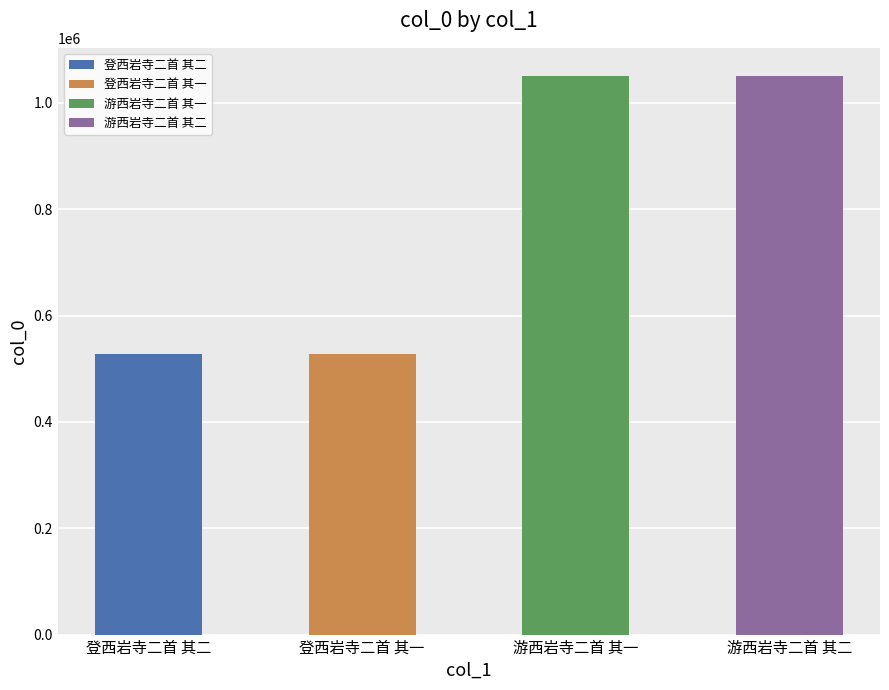

What is the minimum value shown in the chart?

527941